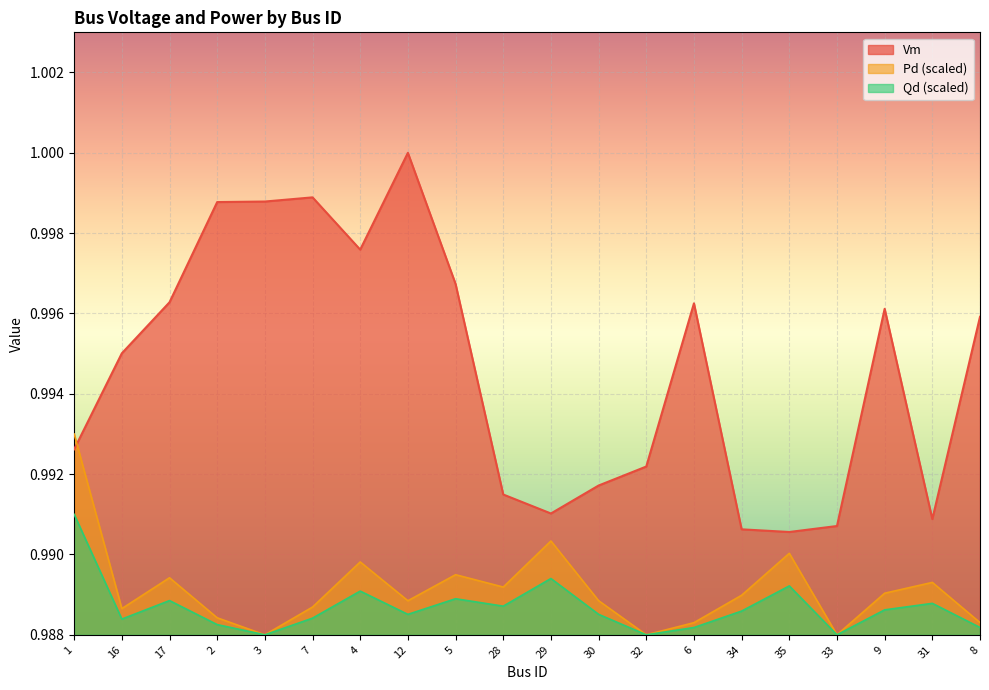

What is the maximum value shown in the chart?

1.0